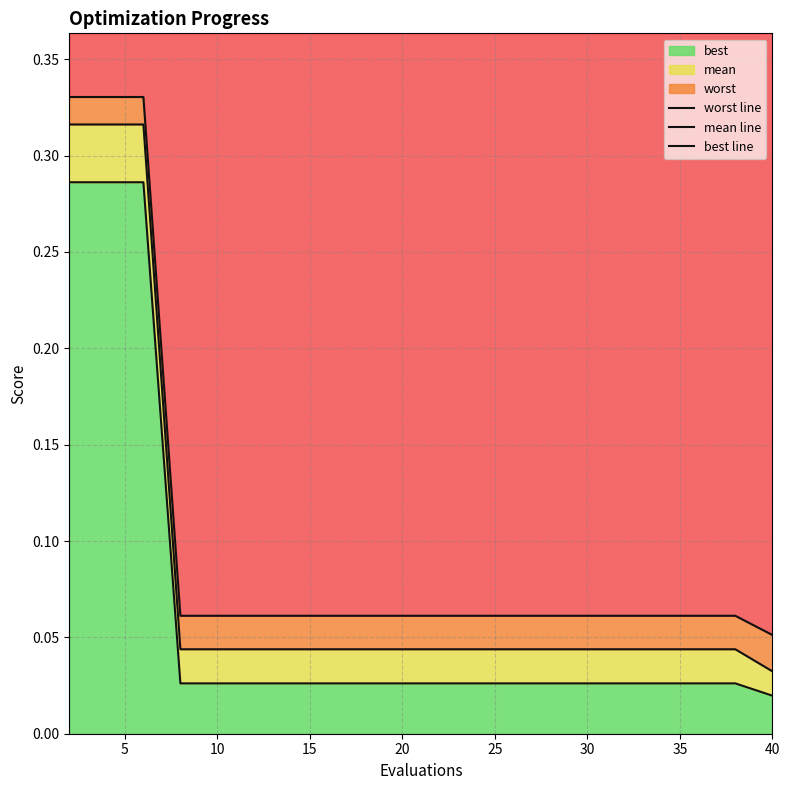

Reading left to right, extract all data points from this chart.

worst line: 0.3	0.3	0.3	0.1	0.1	0.1	0.1	0.1	0.1	0.1	0.1	0.1	0.1	0.1	0.1	0.1	0.1	0.1	0.1	0.1
mean line: 0.3	0.3	0.3	0.0	0.0	0.0	0.0	0.0	0.0	0.0	0.0	0.0	0.0	0.0	0.0	0.0	0.0	0.0	0.0	0.0
best line: 0.3	0.3	0.3	0.0	0.0	0.0	0.0	0.0	0.0	0.0	0.0	0.0	0.0	0.0	0.0	0.0	0.0	0.0	0.0	0.0